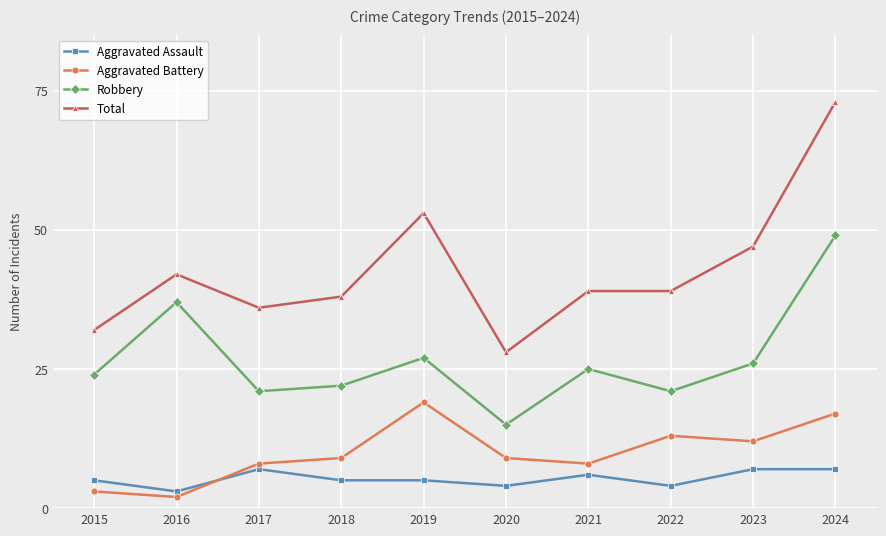

True or false: Aggravated Battery has a value of 12 at 2017.

False